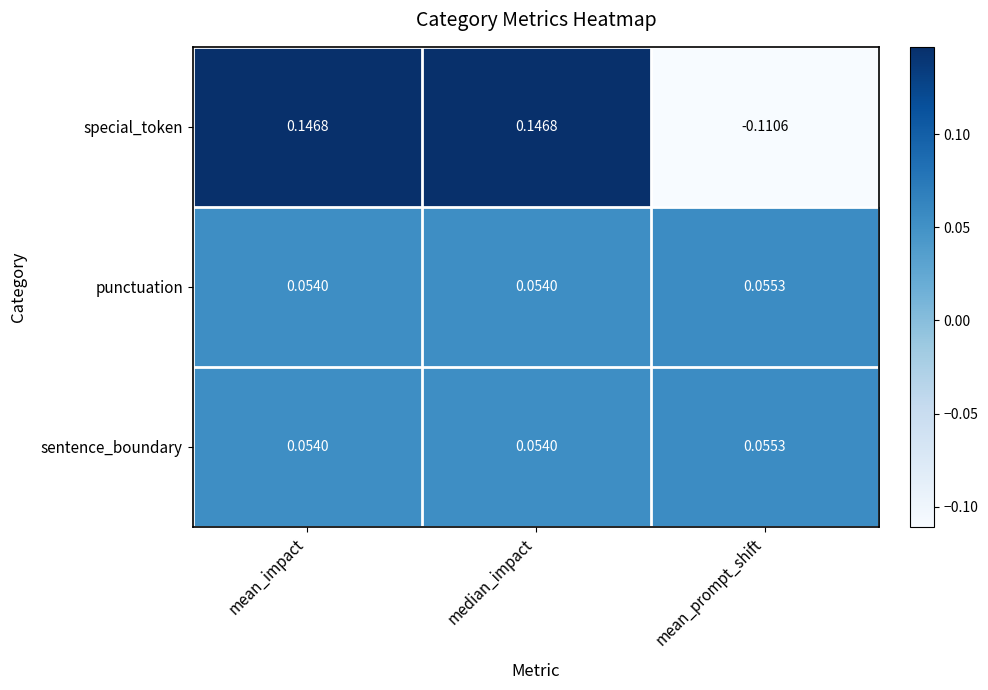

At which category does the chart reach its minimum across all series?

mean_prompt_shift